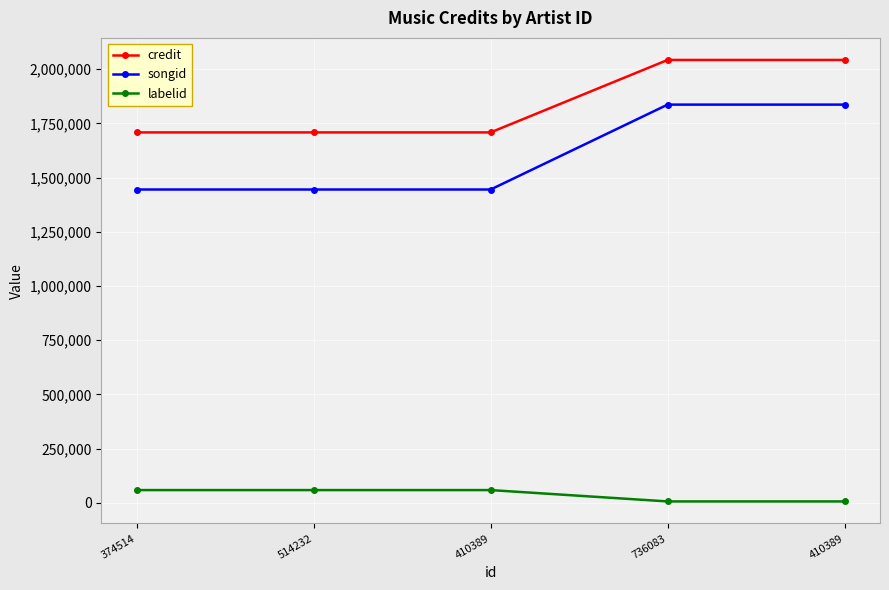

Rank the series at 410389 from highest to lowest value.

credit, songid, labelid